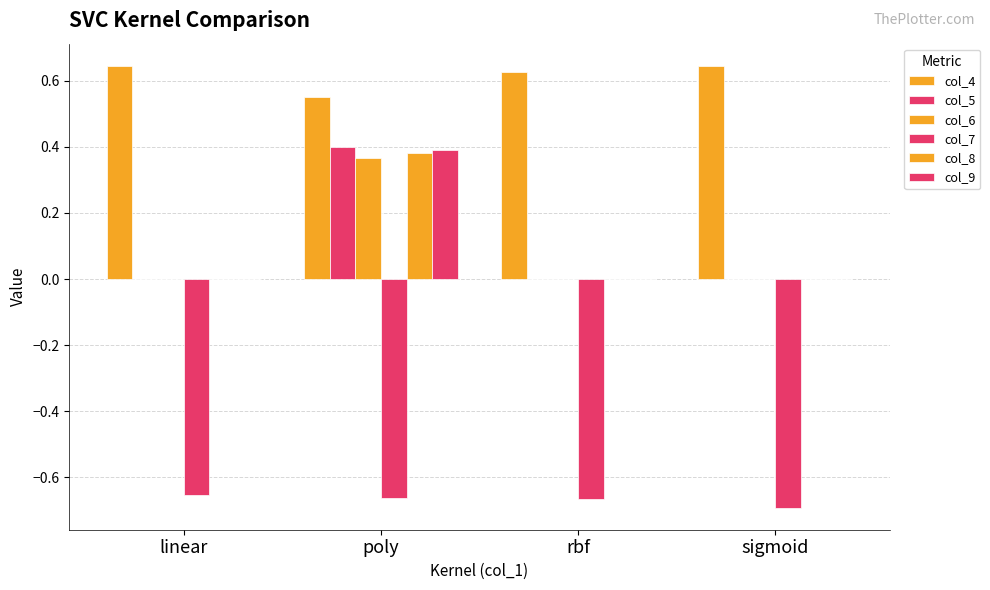

Between sigmoid and poly, which is larger?

sigmoid